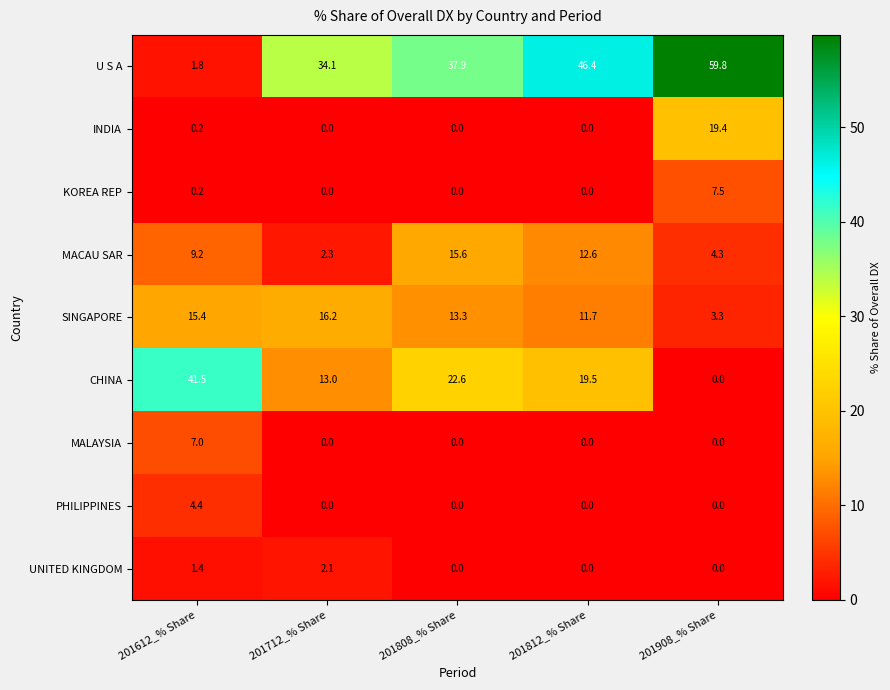

Which series has the widest spread of values?

U S A